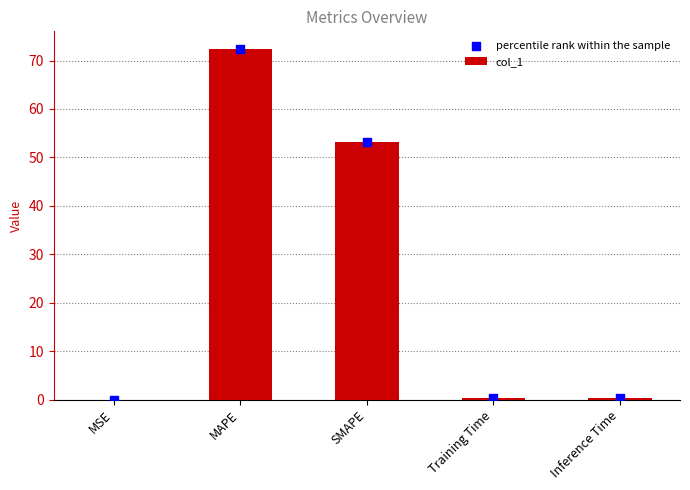

Which series has the largest Y range (max minus min)?

col_1